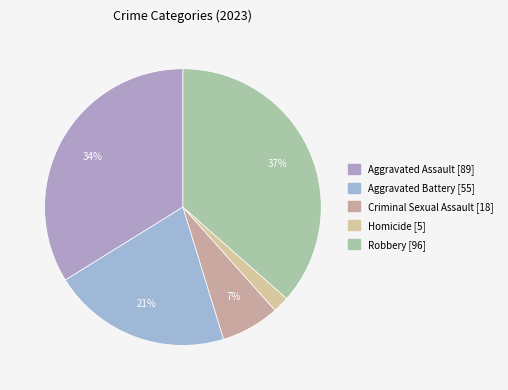

Between Aggravated Battery and Aggravated Assault, which is larger?

Aggravated Assault